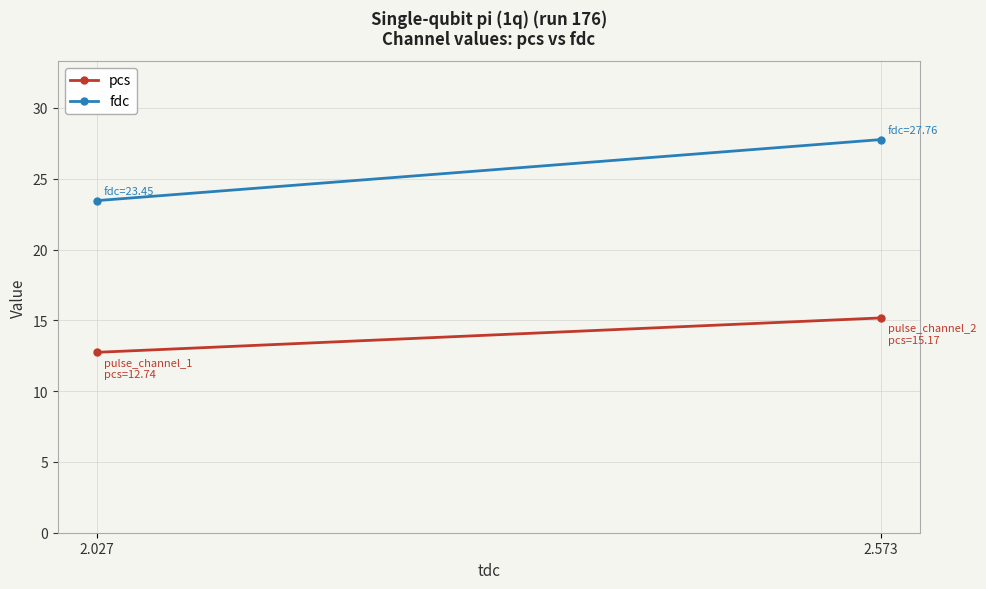

What is the sum of the fdc values at 2.027 and 2.573?

51.2